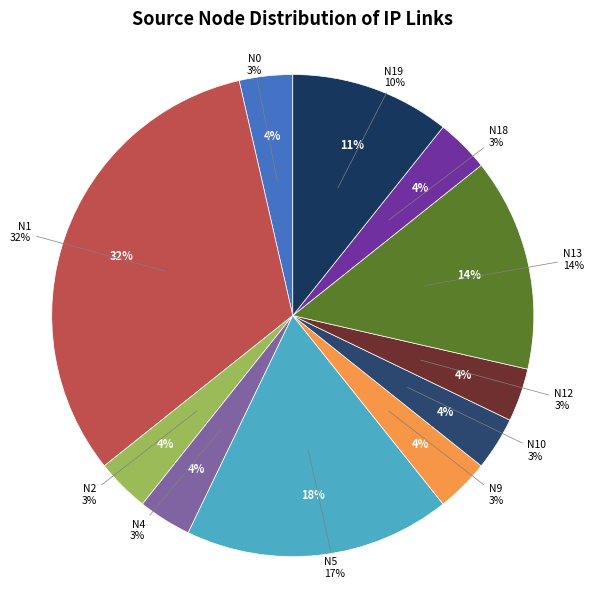

Is there a majority slice in this chart?

No